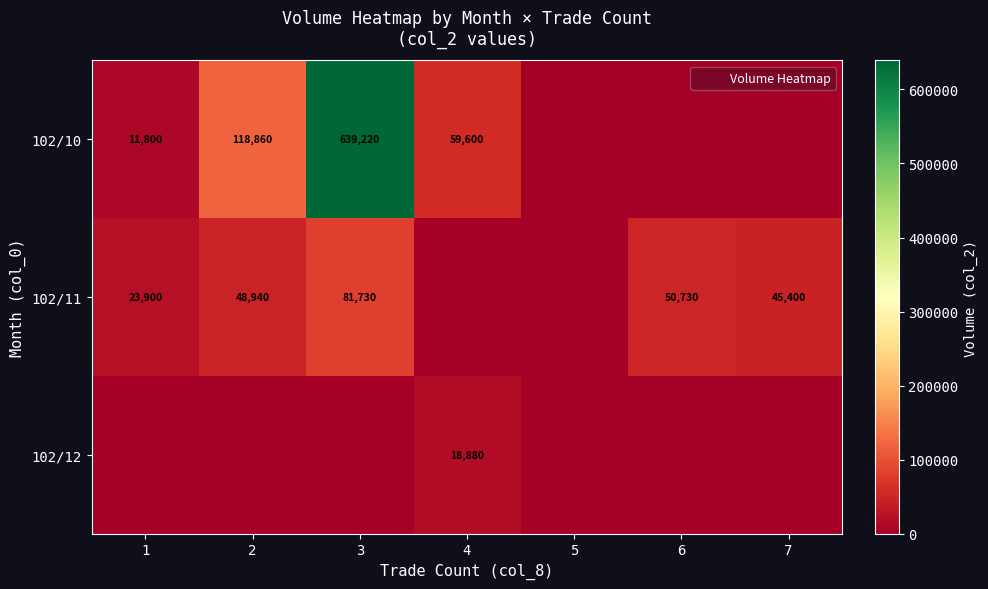

Count the number of data series in this chart.

3